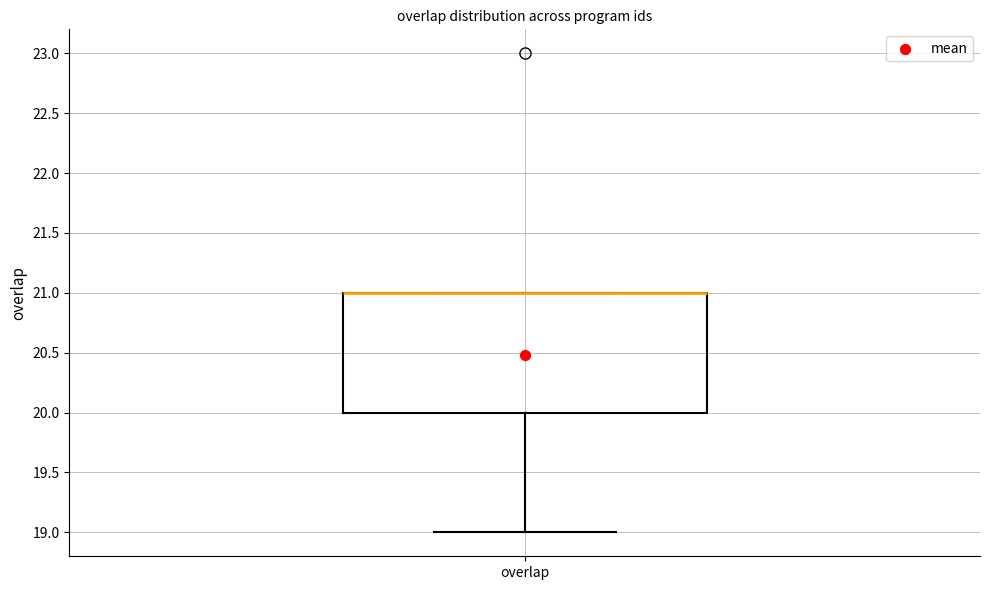

Where does the lower whisker of the box for overlap end on the y-axis? The values are not printed on the chart, so give them approximately, as read against the axis.

19